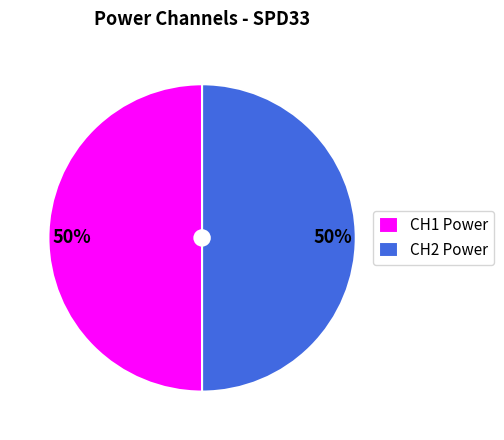

Do CH2 Power and CH1 Power together represent more than half of the pie?

Yes